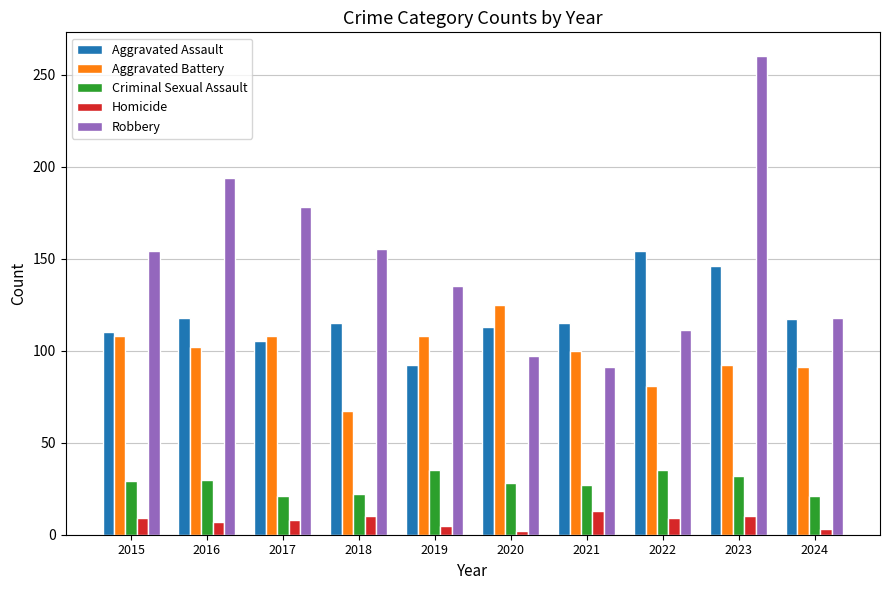

Rank the series at 2023 from highest to lowest value.

Robbery, Aggravated Assault, Aggravated Battery, Criminal Sexual Assault, Homicide